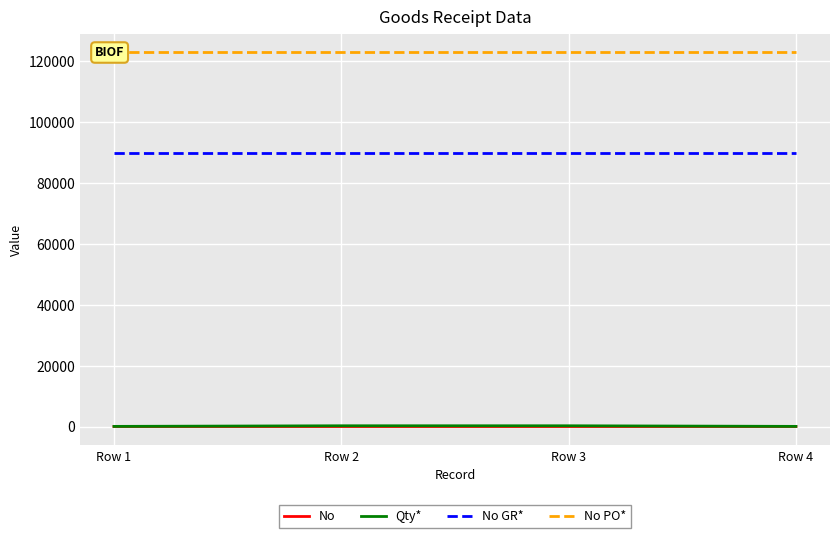

True or false: No and No GR* cross at least once.

False